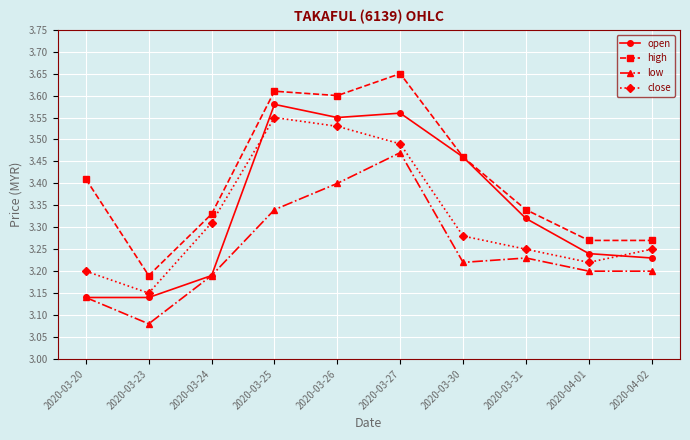

Which label corresponds to the smallest value in the chart?

2020-03-23